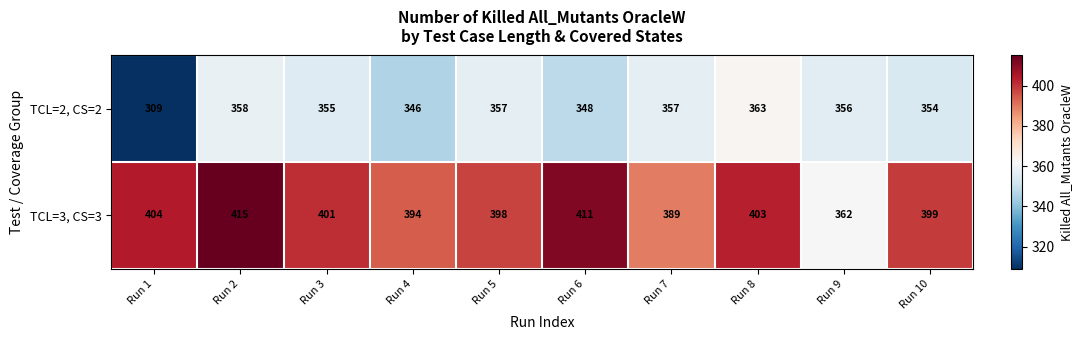

Reading left to right, list all the values displayed in this chart.

TCL=2, CS=2: Run 1=309	Run 2=358	Run 3=355	Run 4=346	Run 5=357	Run 6=348	Run 7=357	Run 8=363	Run 9=356	Run 10=354
TCL=3, CS=3: Run 1=404	Run 2=415	Run 3=401	Run 4=394	Run 5=398	Run 6=411	Run 7=389	Run 8=403	Run 9=362	Run 10=399